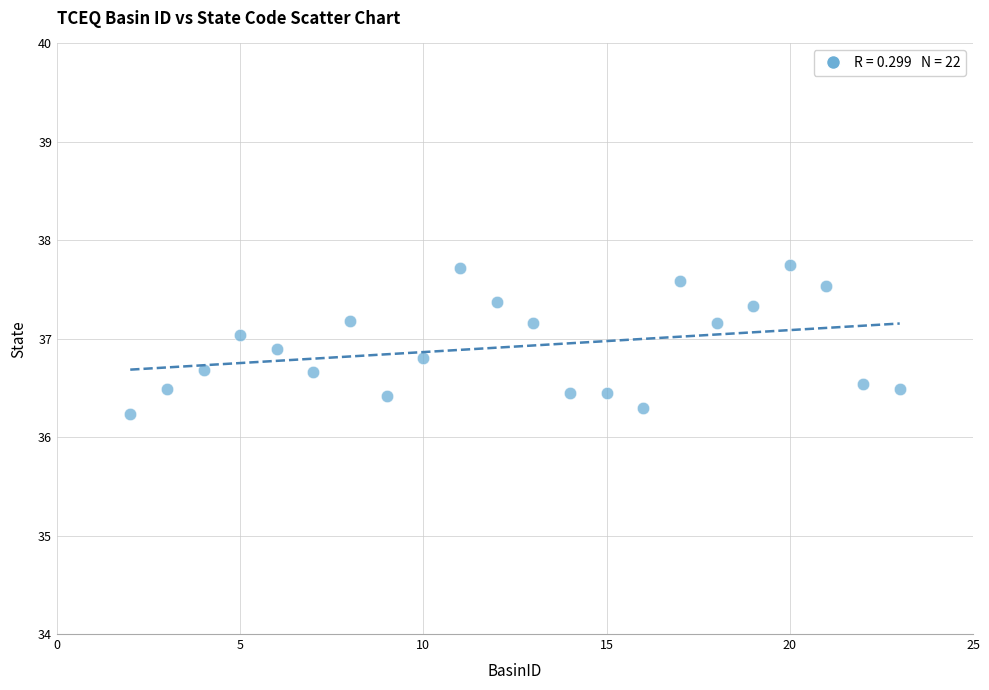

What is the range of X values (max minus min)?

21.0